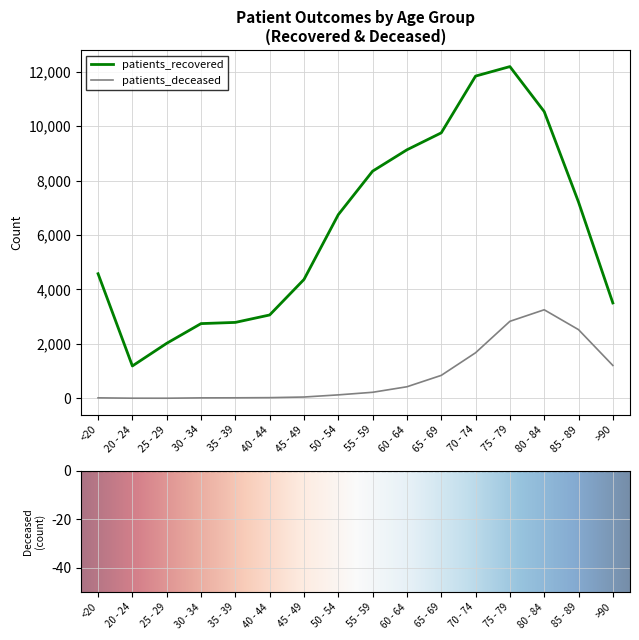

Which series has the widest spread of values?

patients_recovered